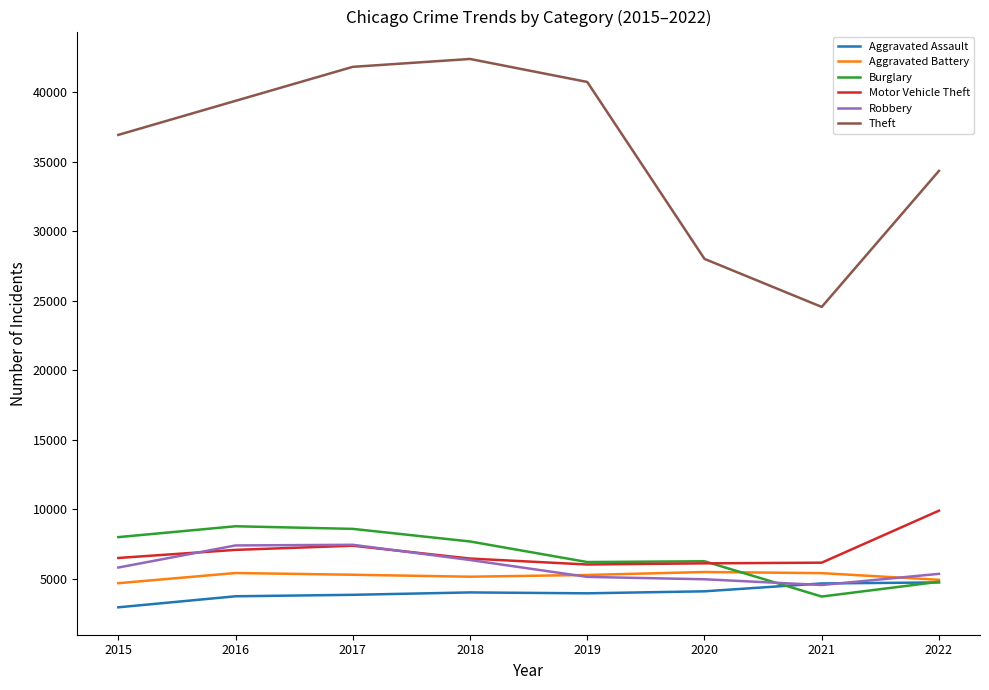

The Burglary series shows 6201 at 2019. True or false?

True